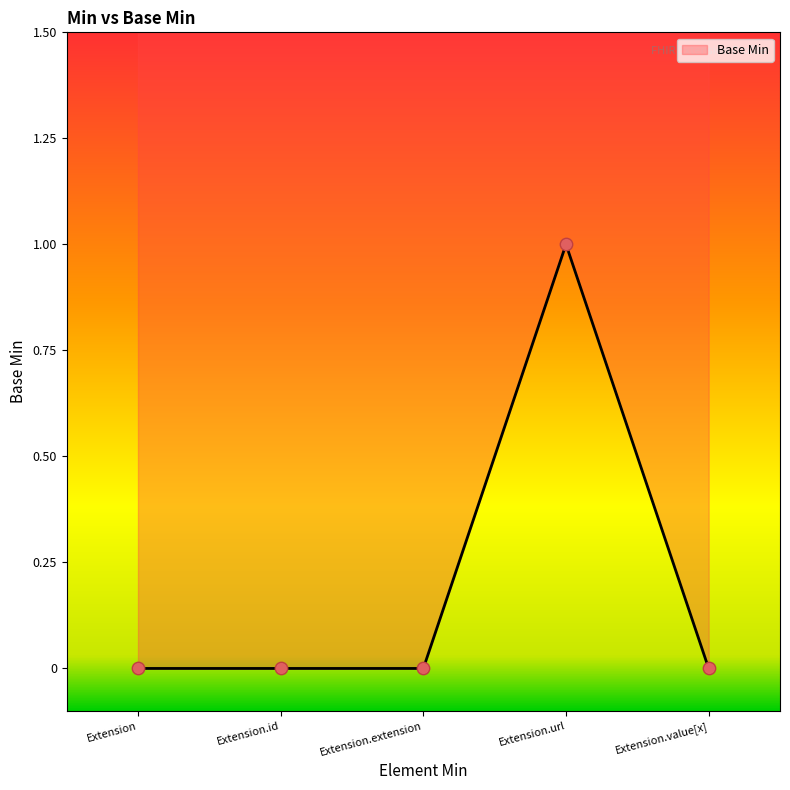

Which has a higher value, Extension.url or Extension.value[x]?

Extension.url